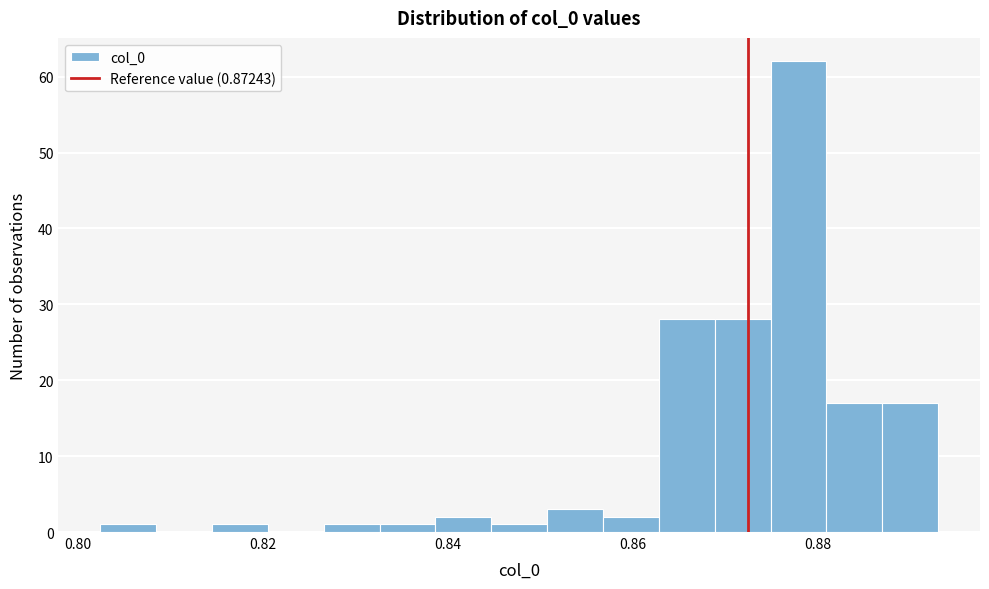

Around what value on the x-axis is the tallest bar? Give the approximate position of its centre, as read against the axis.

0.878